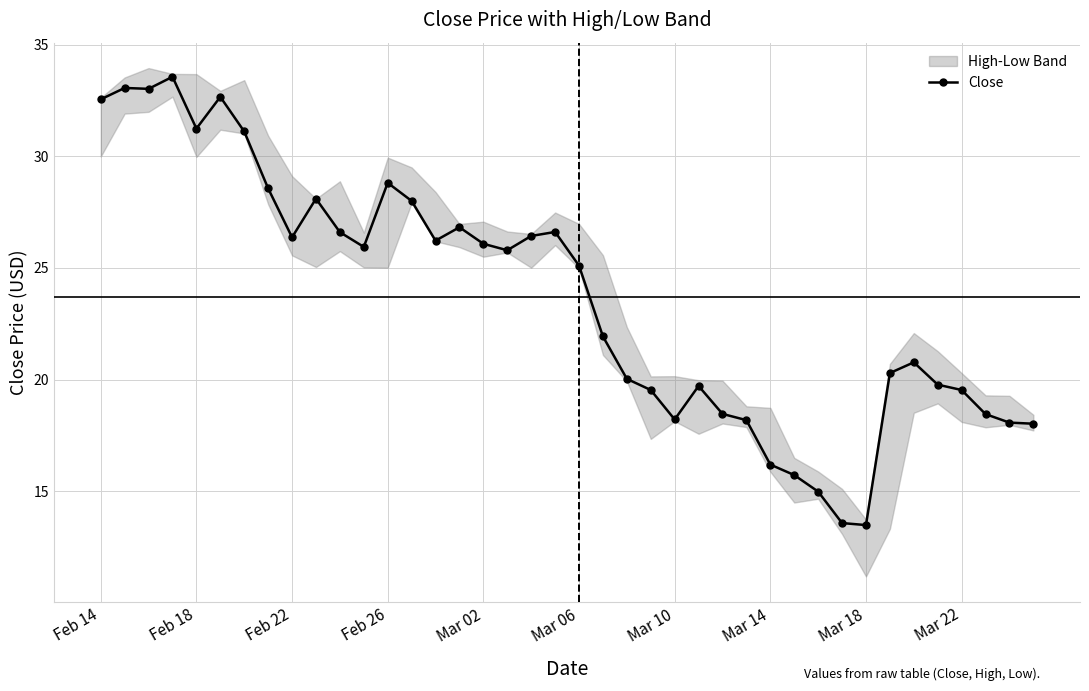

What is the value of the 17th point from the left?

26.1